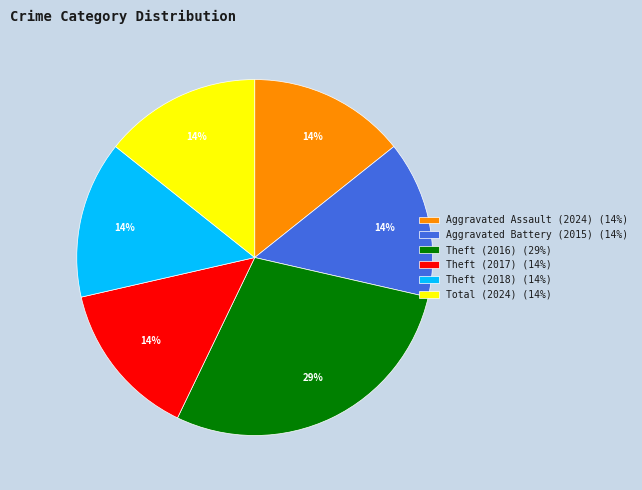

Is it true that Total (2024) is 6% of the pie?

False